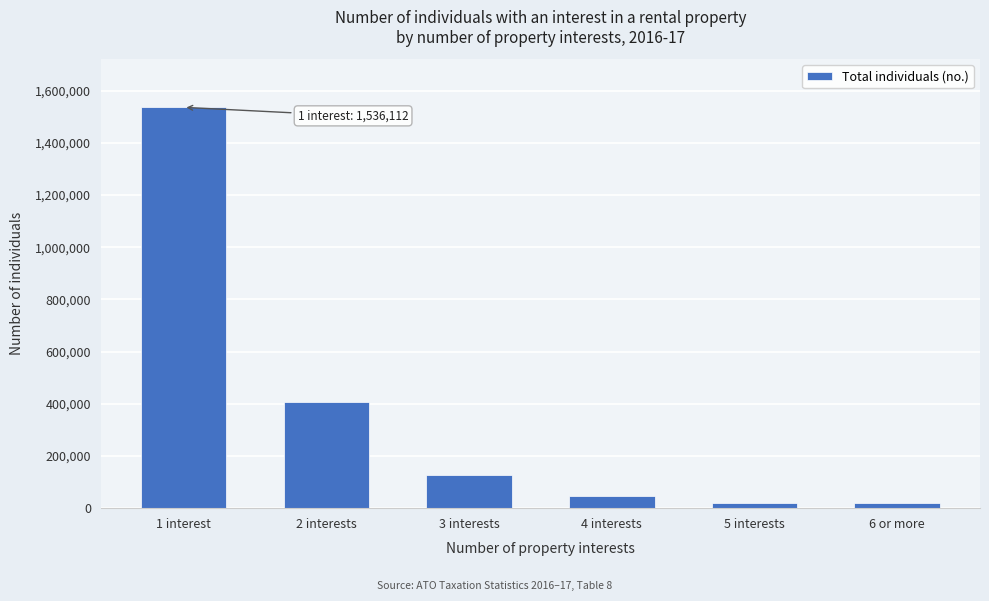

Is it true that the value at 2 interests is 407971?

True